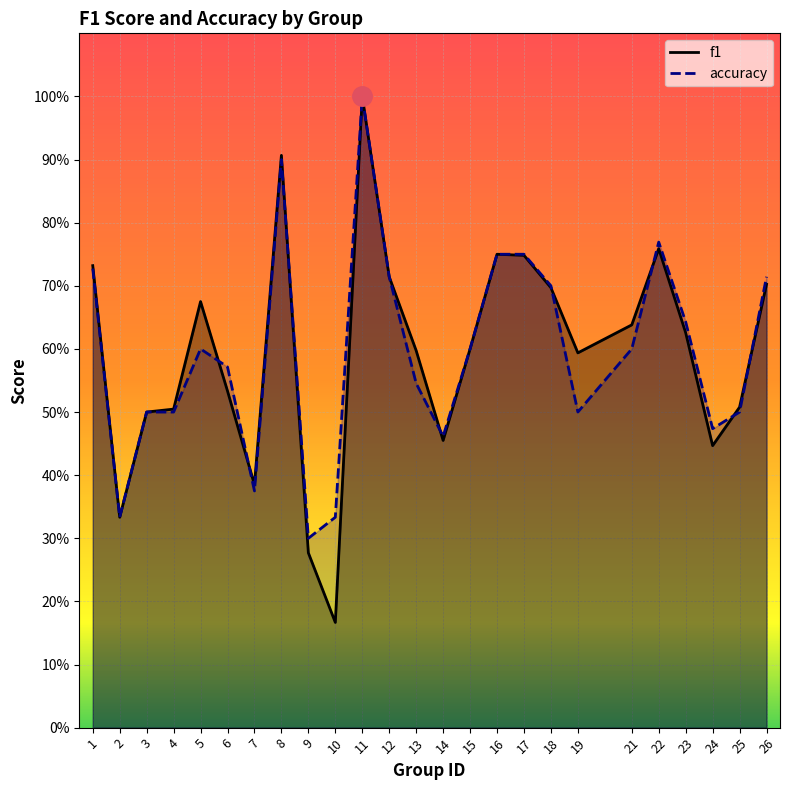

What is the total value across all series at 9?

0.6